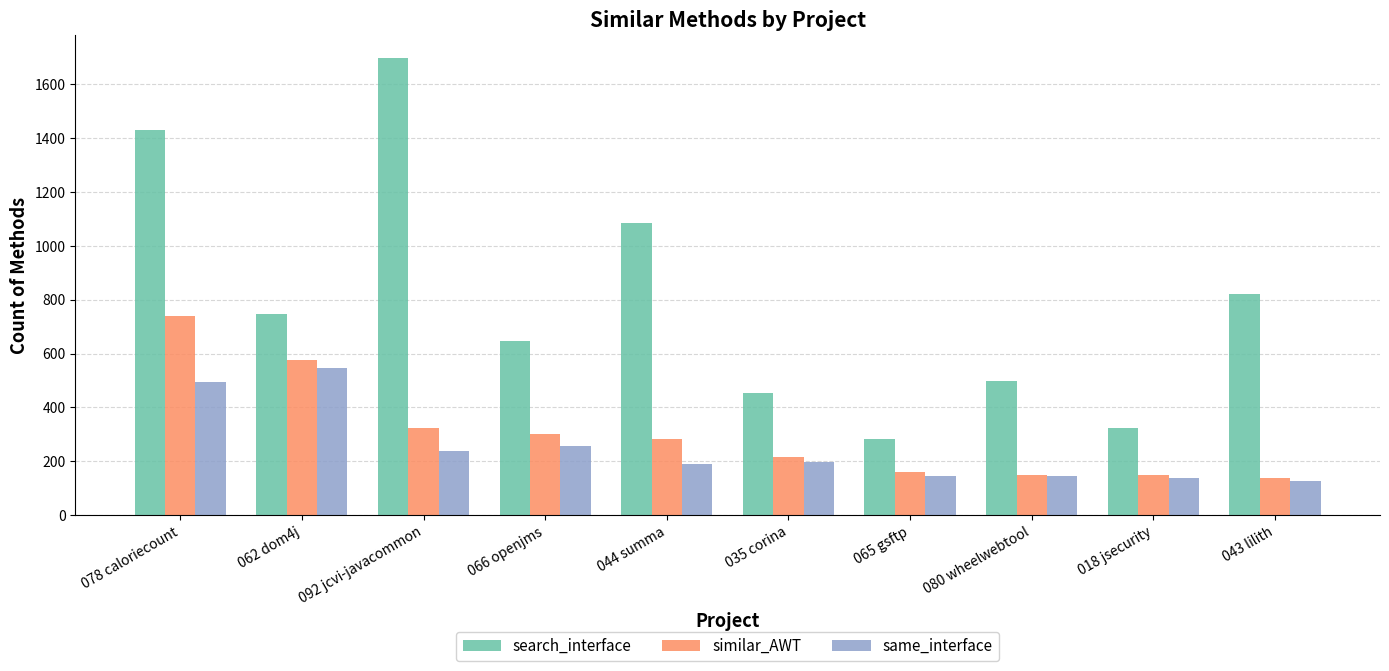

How many categories are shown in the chart?

10